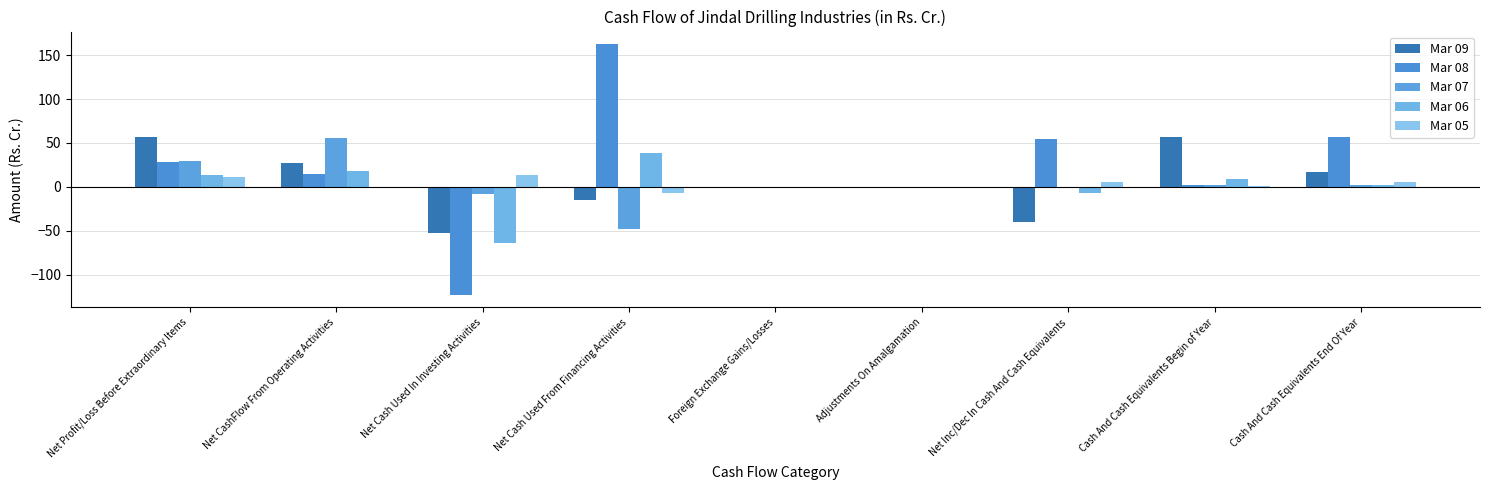

The Mar 05 series shows 5.6 at Net Cash Used In Investing Activities. True or false?

False